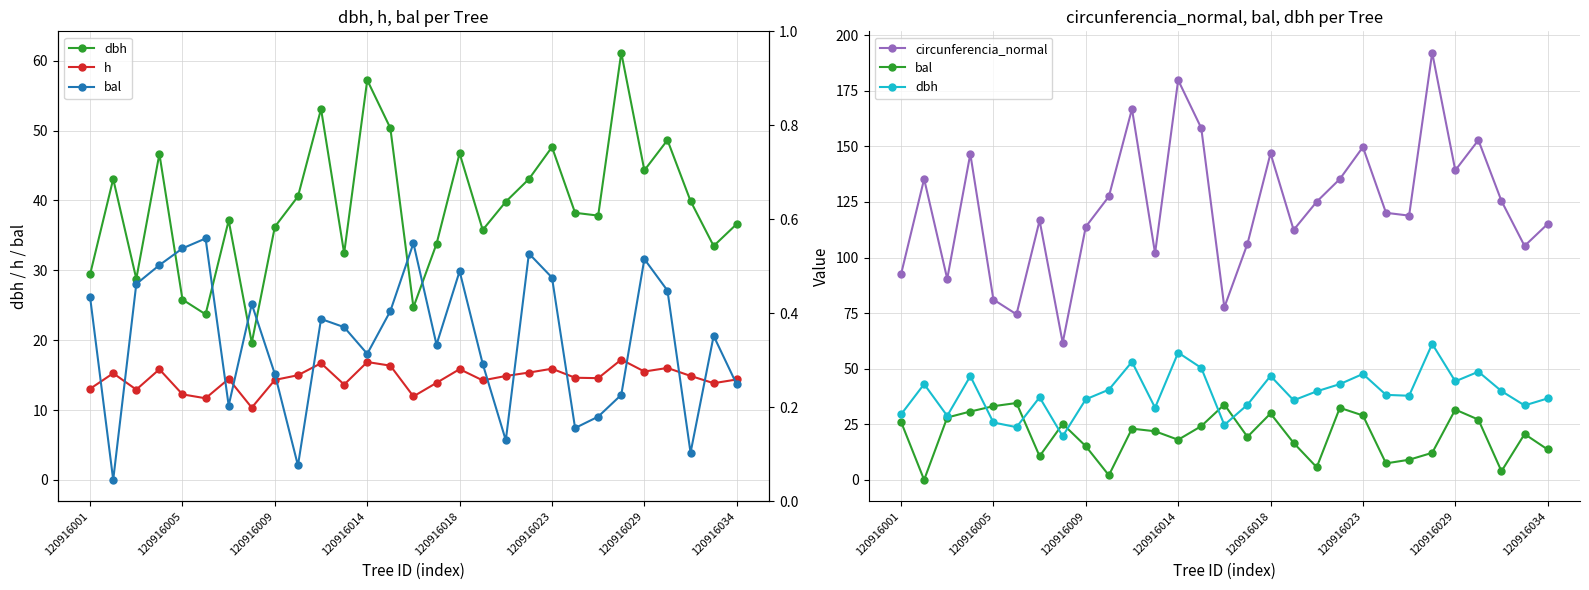

The value of circunferencia_normal at 120916023 is 256.5. True or false?

False